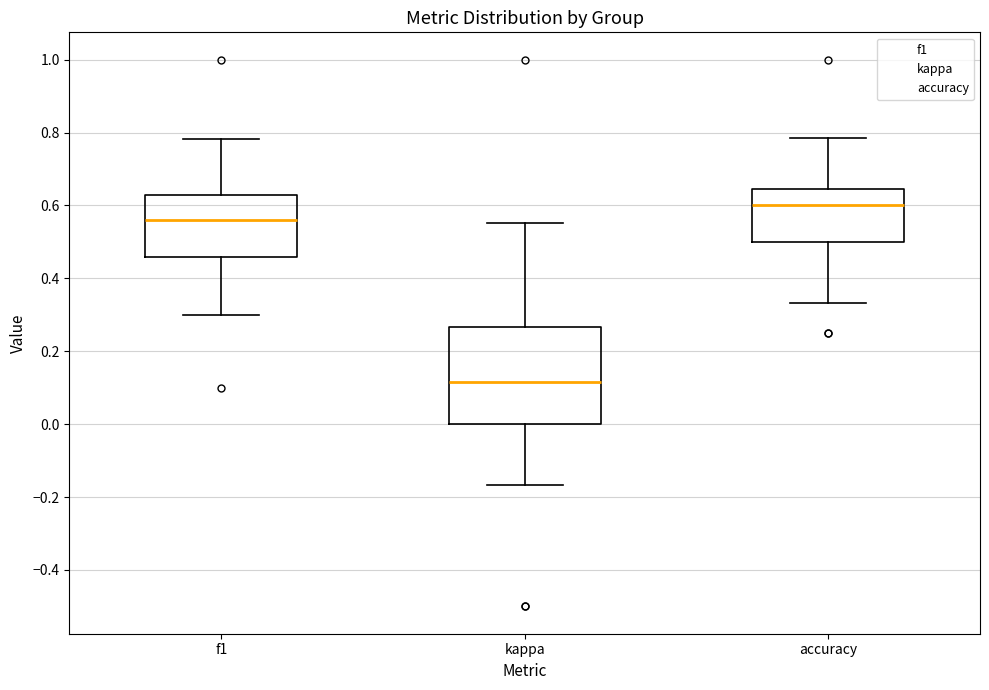

Which box has the lowest median line?

kappa